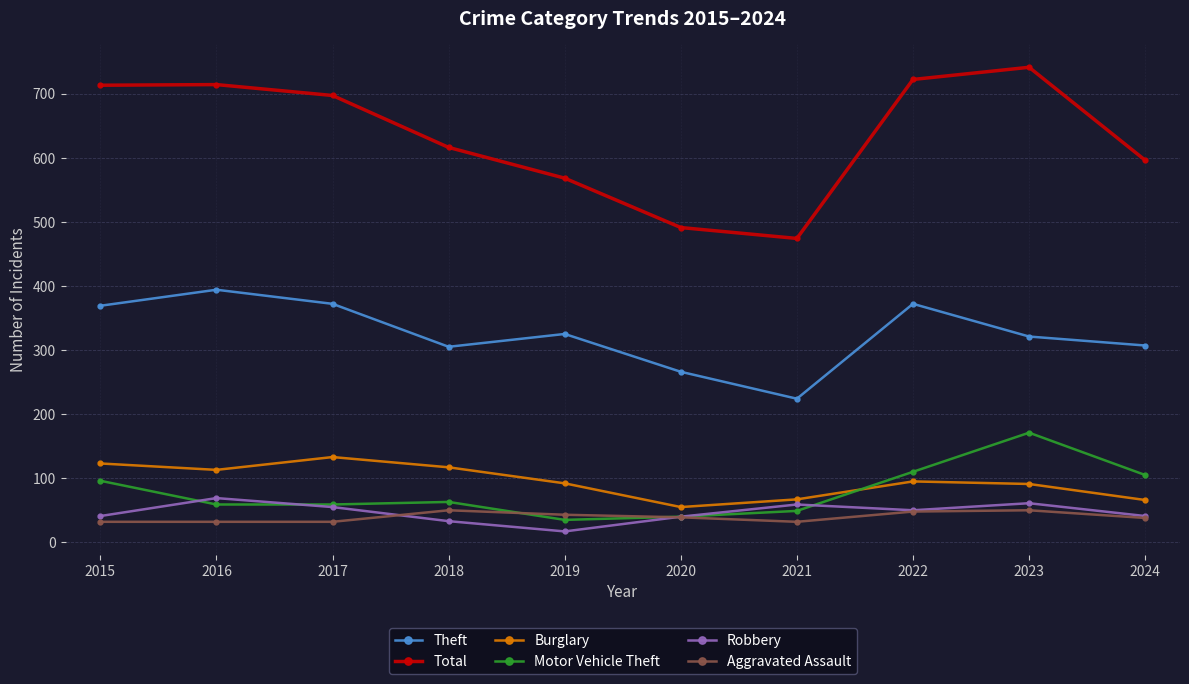

Is the value of Theft at 2019 greater than the value of Total at 2024?

No